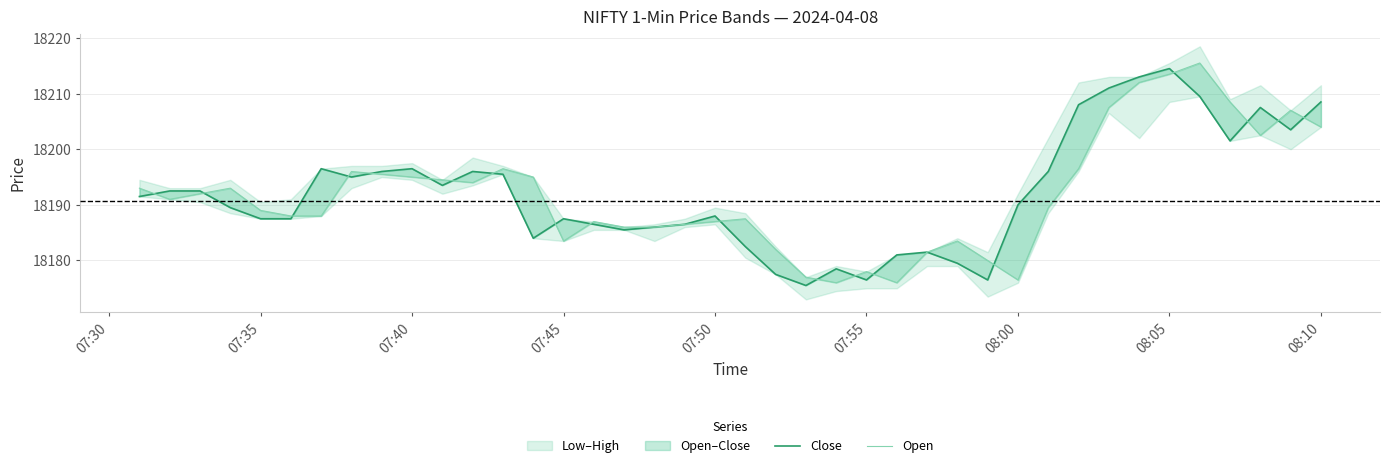

True or false: Close and Open cross at least once.

True